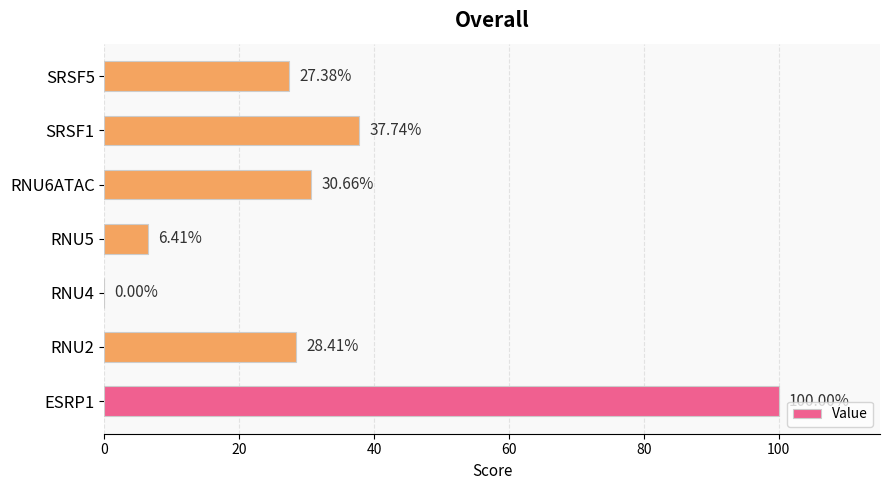

Are the bars horizontal?

Yes